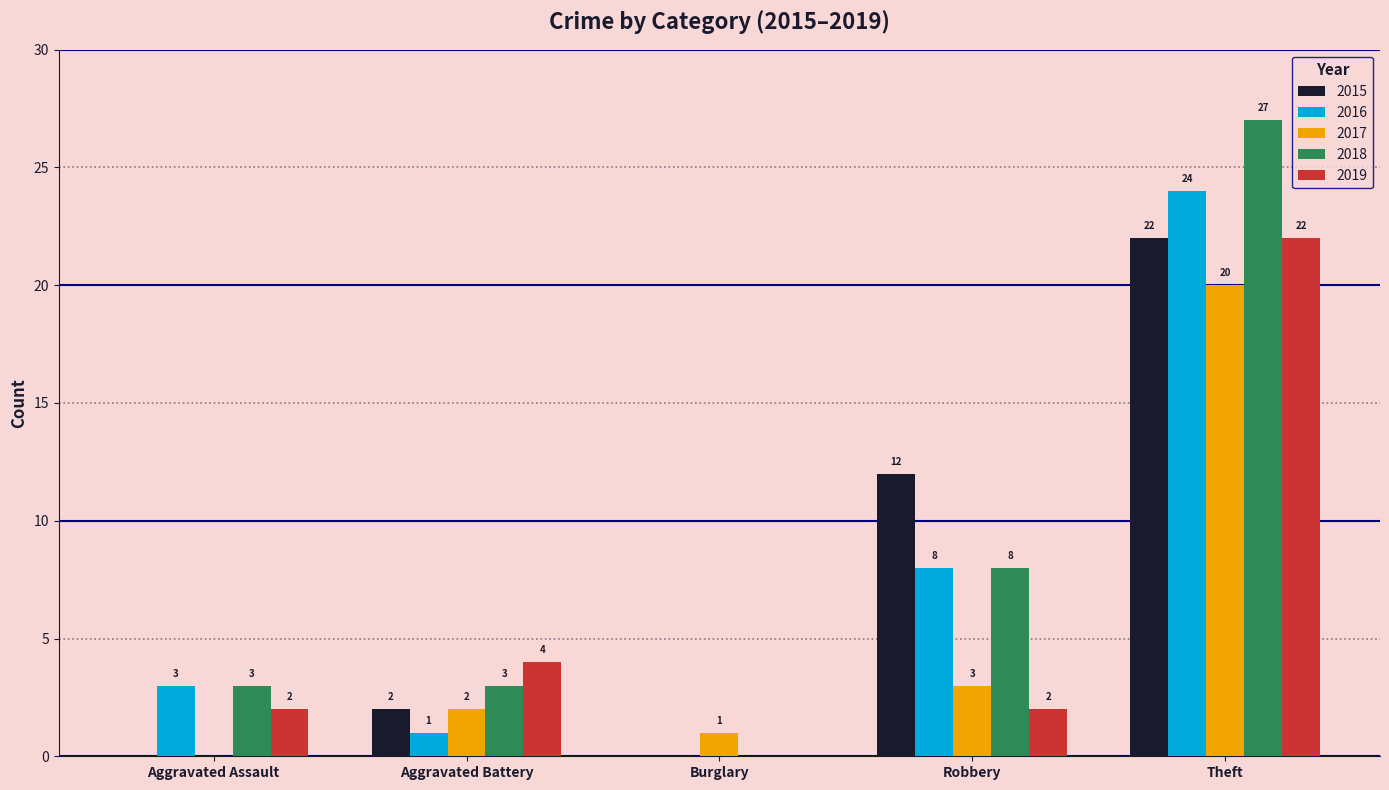

What is the sum of all 2015 values?

36